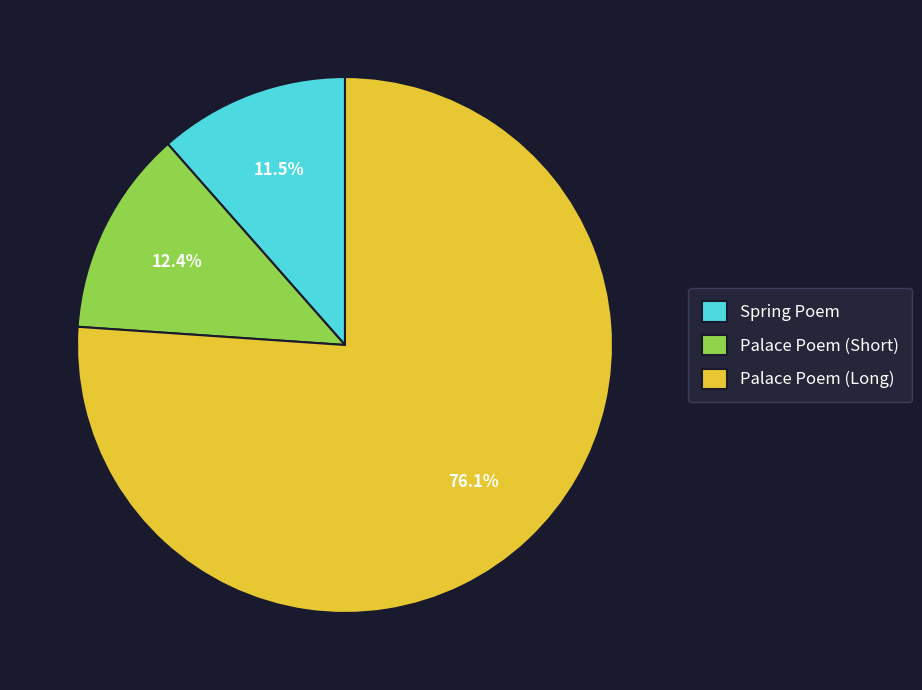

Rank the categories by value from lowest to highest.

Spring Poem, Palace Poem (Short), Palace Poem (Long)